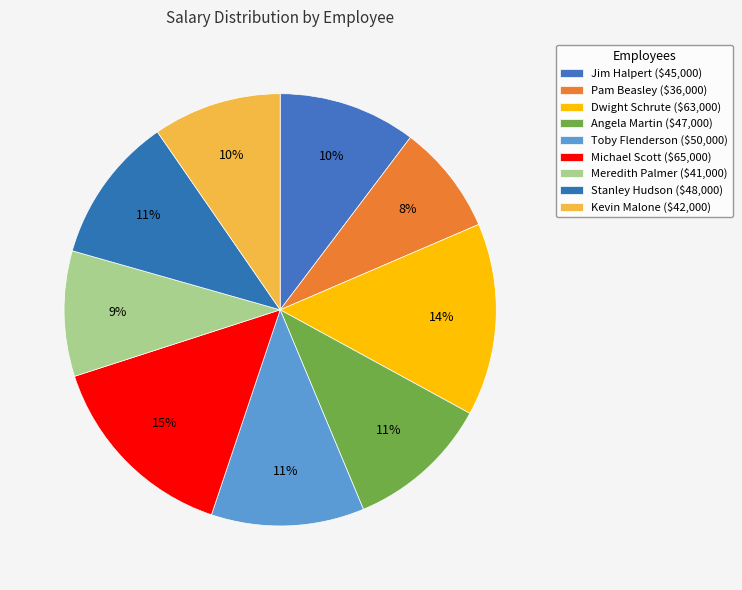

To the nearest percent, what portion does Angela Martin represent?

11%